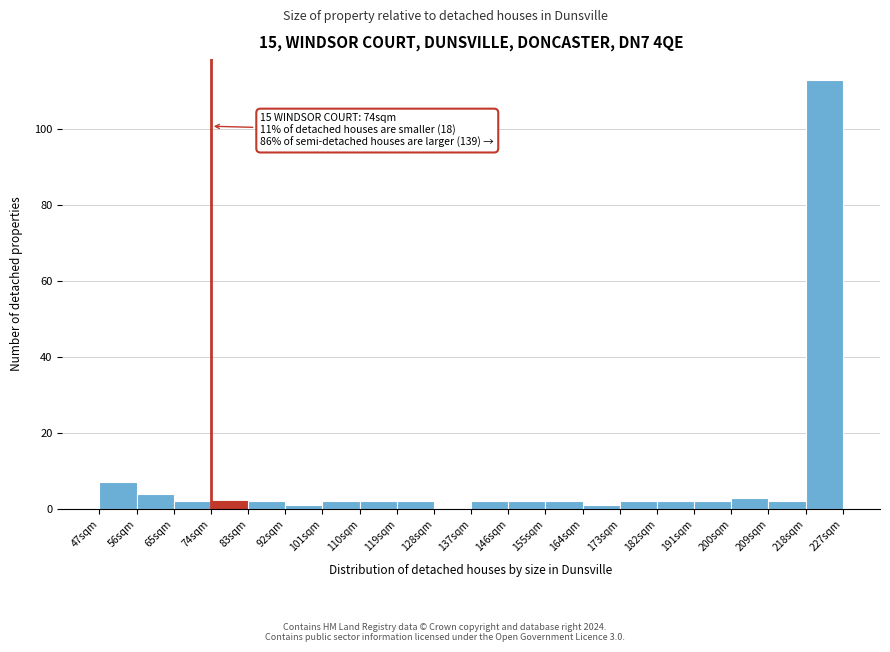

Over which range of the x-axis is the bar tallest?

218 to 227